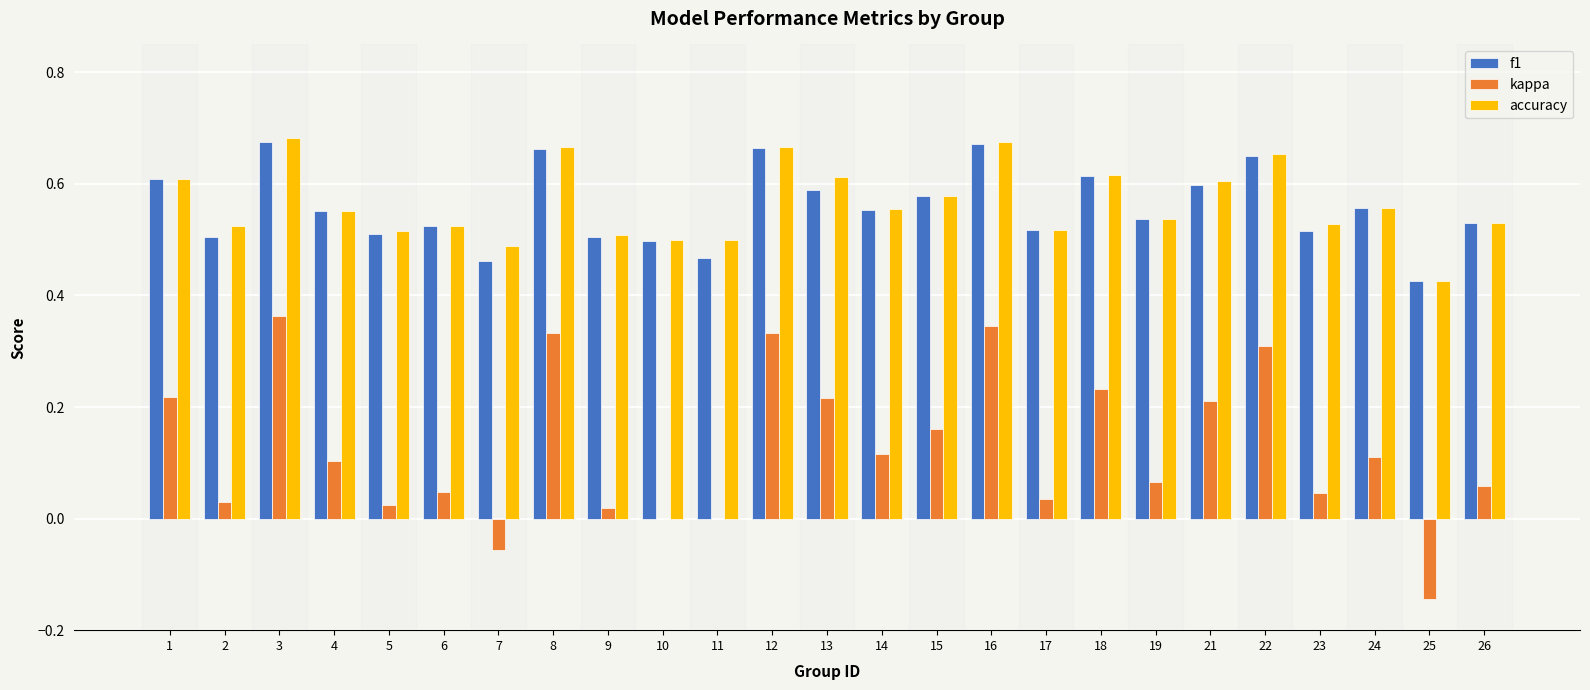

What is the sum of the accuracy values at 4 and 18?

1.2